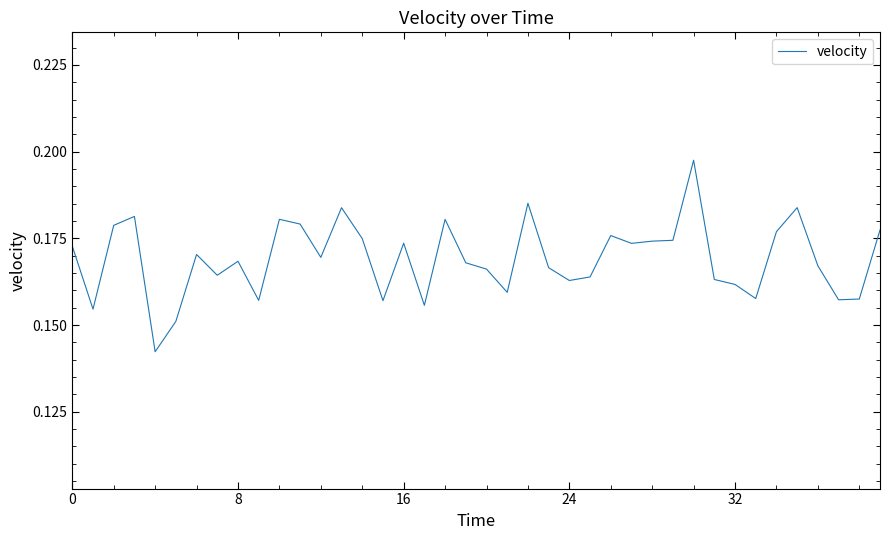

Does the chart display data point markers on the line(s)?

No